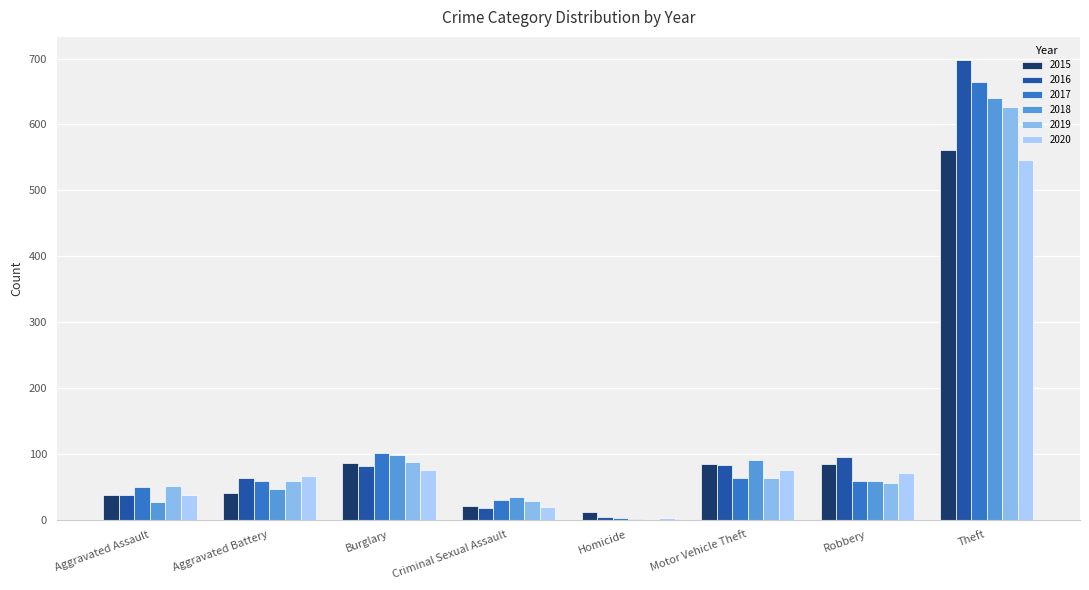

What is the maximum value shown in the chart?

698